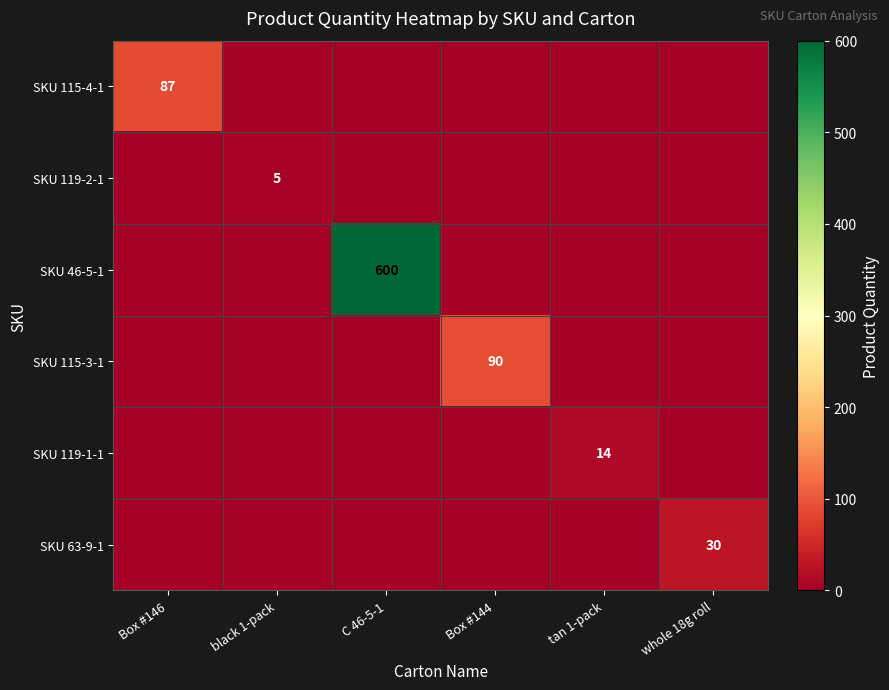

Which has a higher value, Box #146 or Box #144?

Box #146